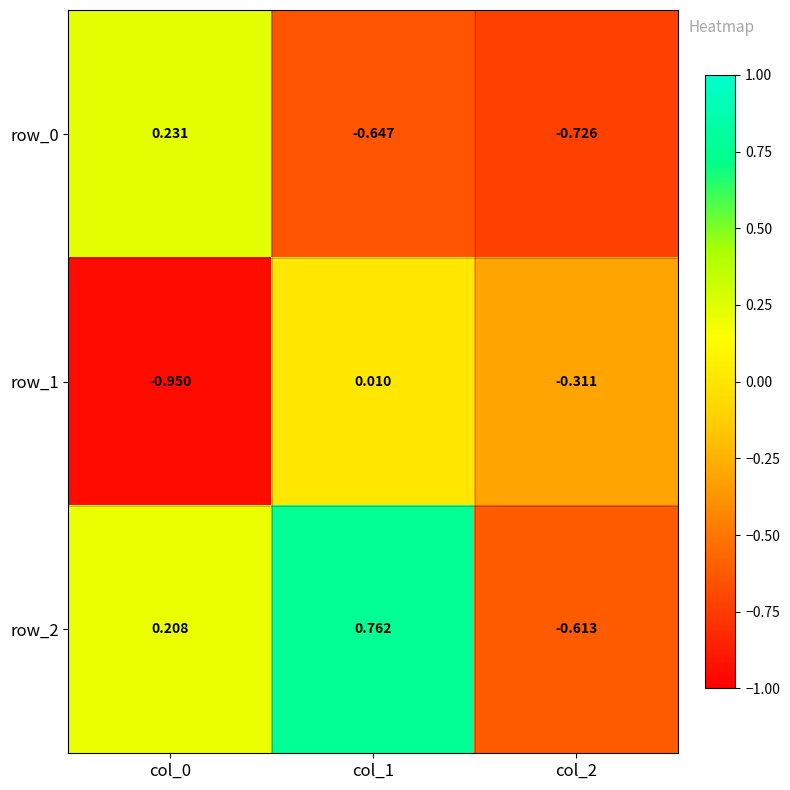

How many series are shown in this chart?

3